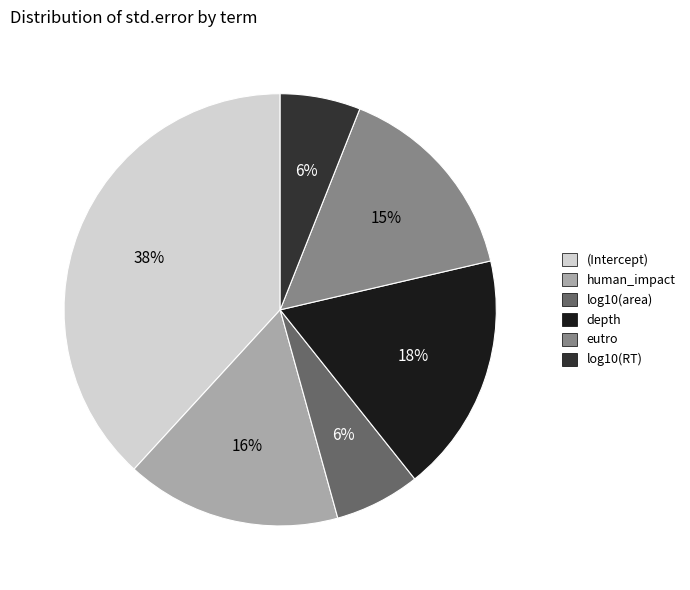

What percentage is the depth slice, to the nearest percent?

18%